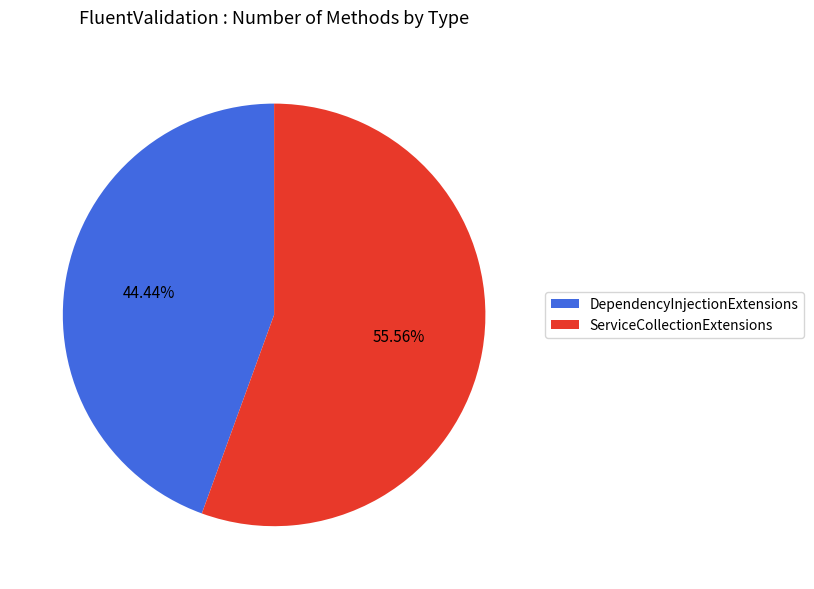

Which slice is the smallest?

DependencyInjectionExtensions